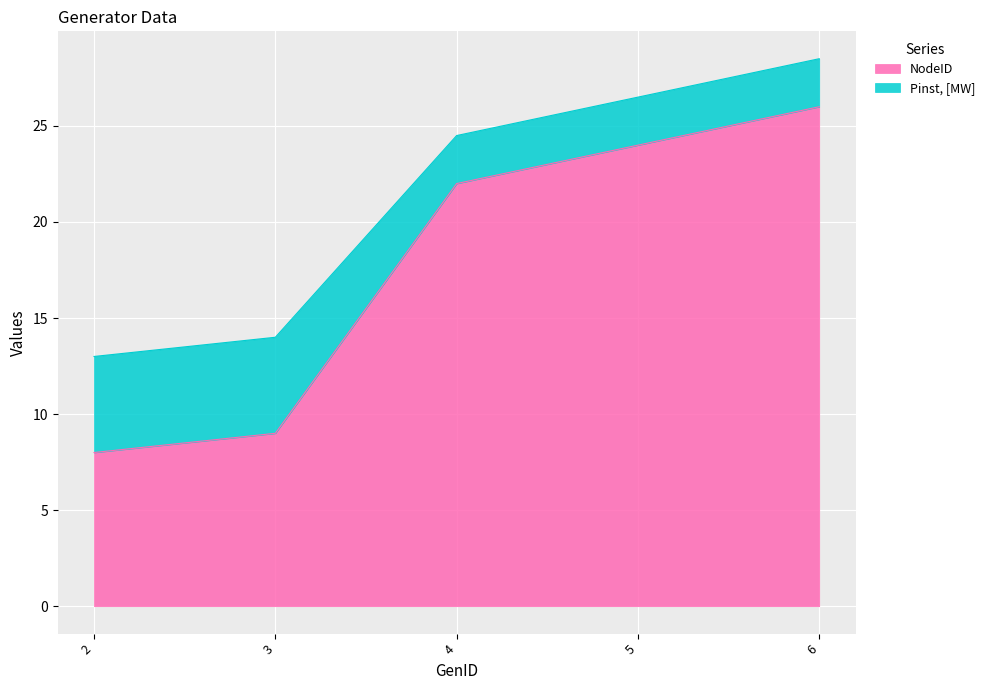

True or false: the data shows 14 at 3.

False